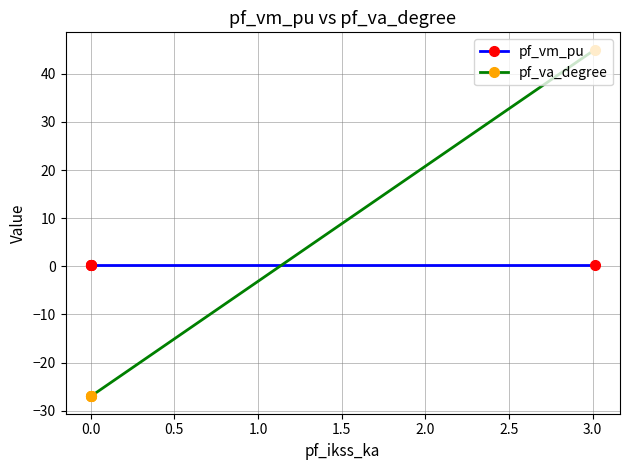

How many times do pf_vm_pu and pf_va_degree cross each other?

1